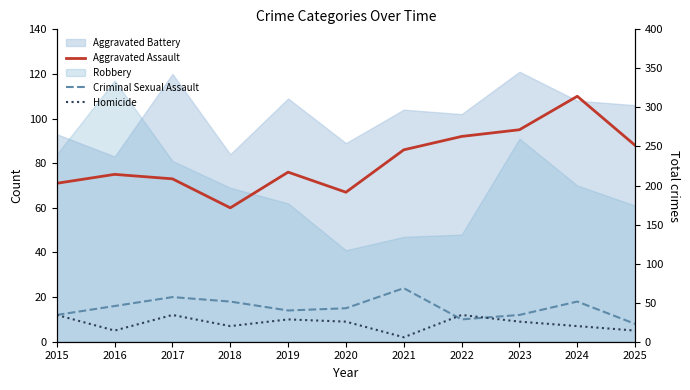

How many values in the Total series exceed 271?

5